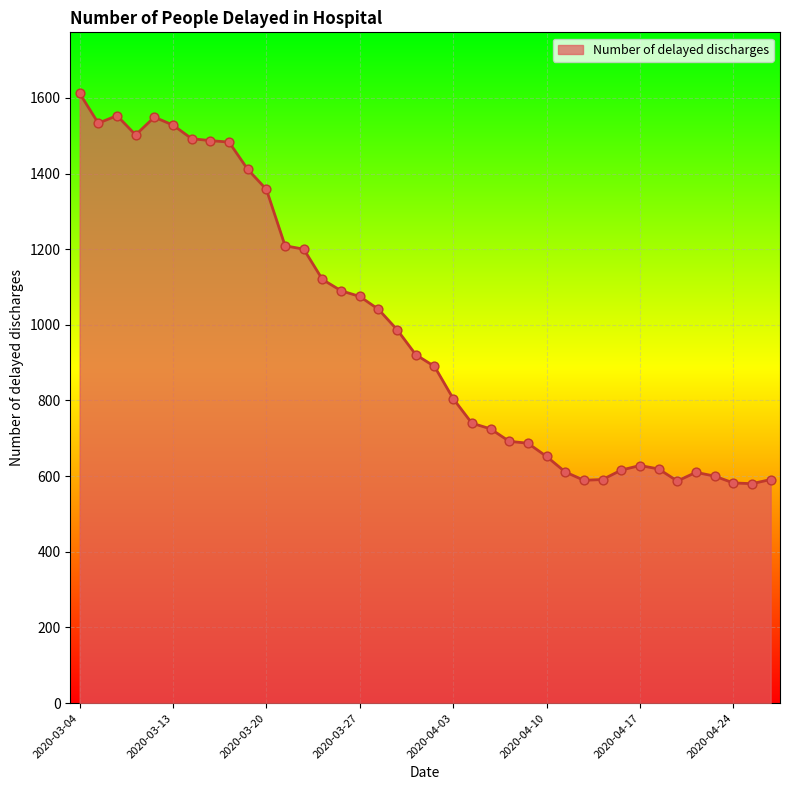

What is the difference between the maximum and minimum values?

1032